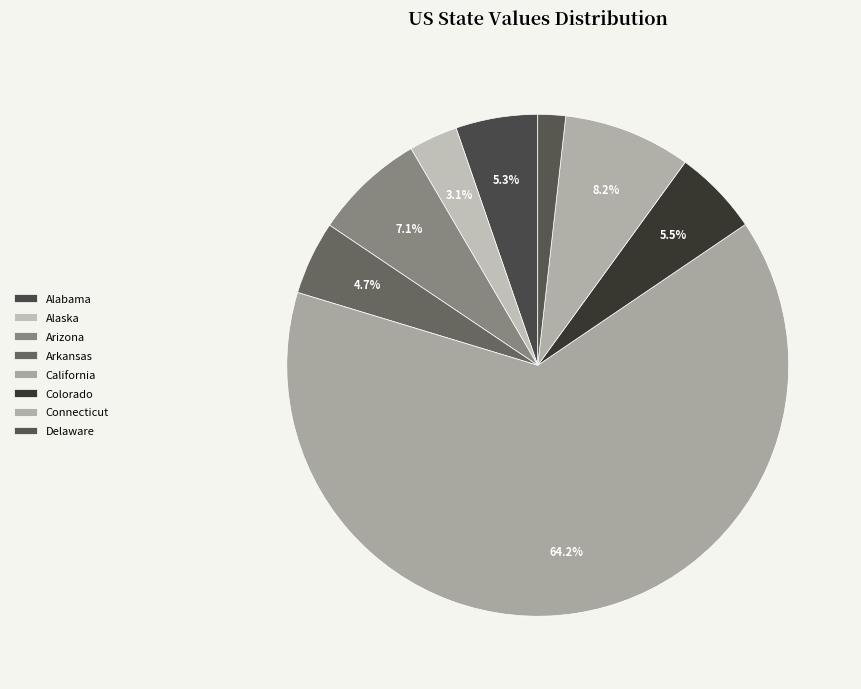

Between Connecticut and Arizona, which is larger?

Connecticut